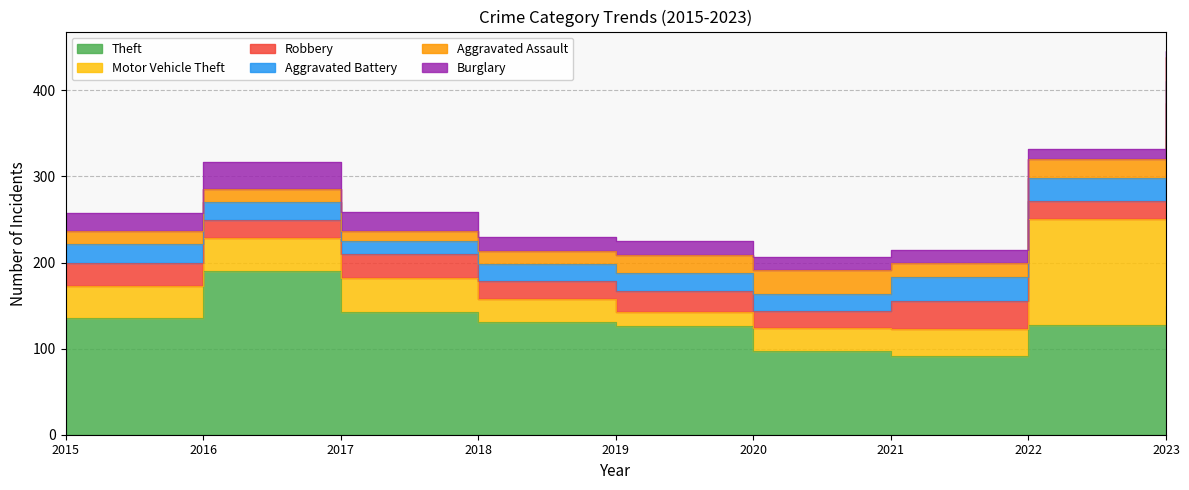

Is it true that Motor Vehicle Theft equals 73 at 2022?

False